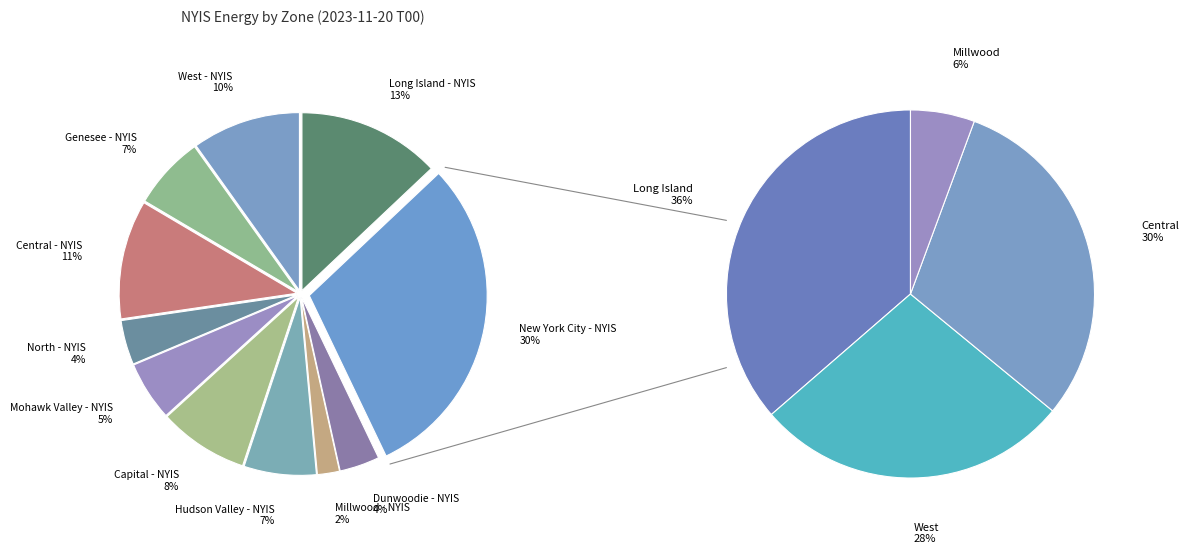

To the nearest percent, what portion does Mohawk Valley - NYIS represent?

5%